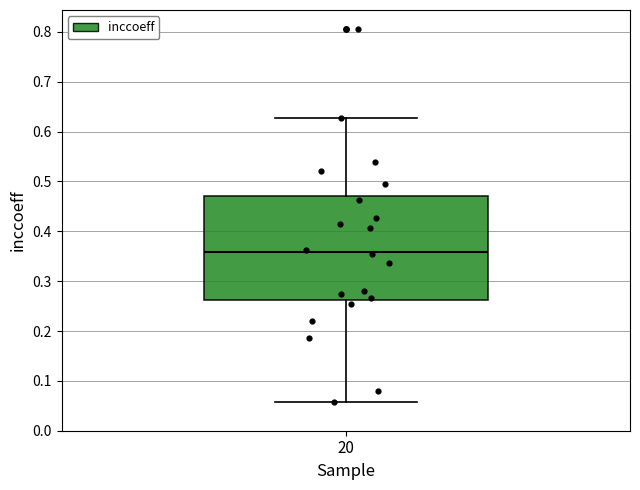

Where is the upper edge of the box at x = 20 on the y-axis? The values are not printed on the chart, so give them approximately, as read against the axis.

0.47